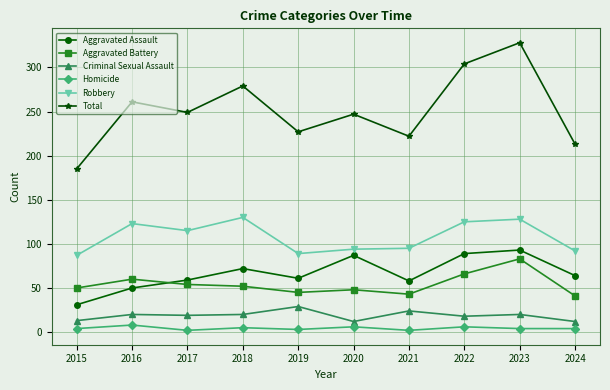

Which series has the largest range (max minus min)?

Total